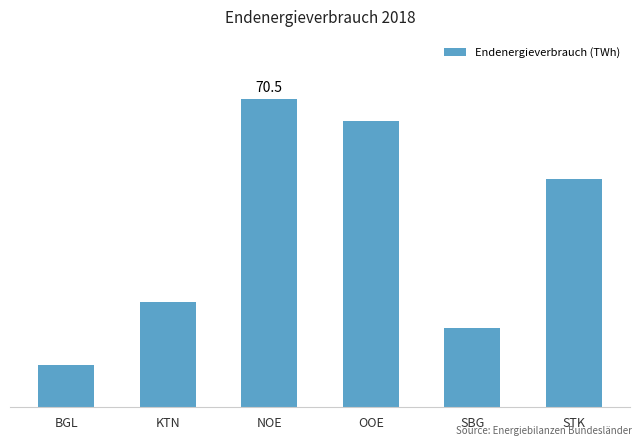

Reading right to left, list all the values displayed in this chart.

52.2	18.2	65.4	70.5	24.1	9.7